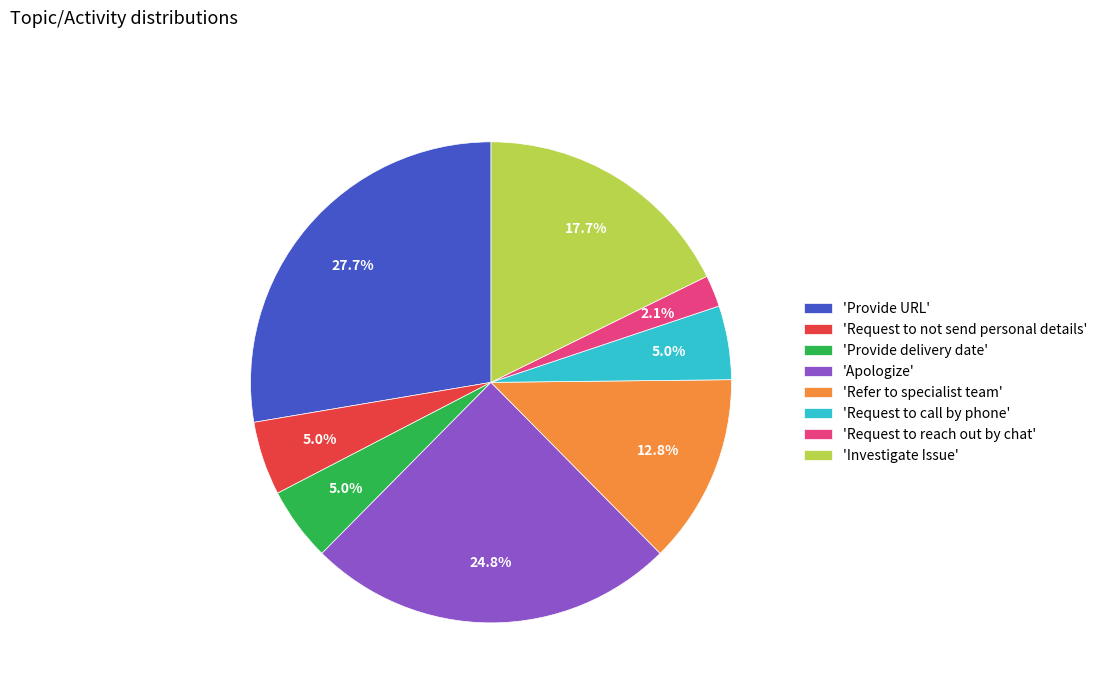

Which has a higher value, 'Provide delivery date' or 'Refer to specialist team'?

'Refer to specialist team'